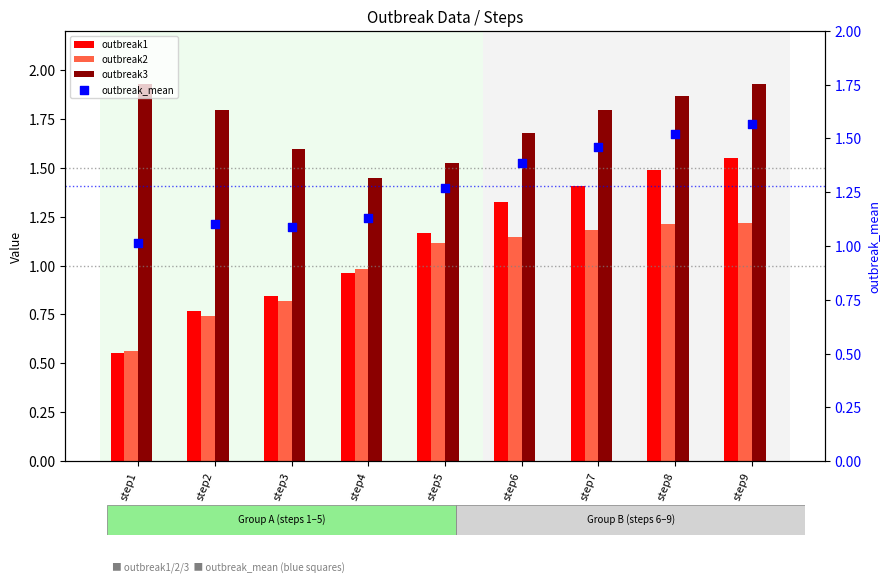

At which category is the sum across all series the highest?

step9